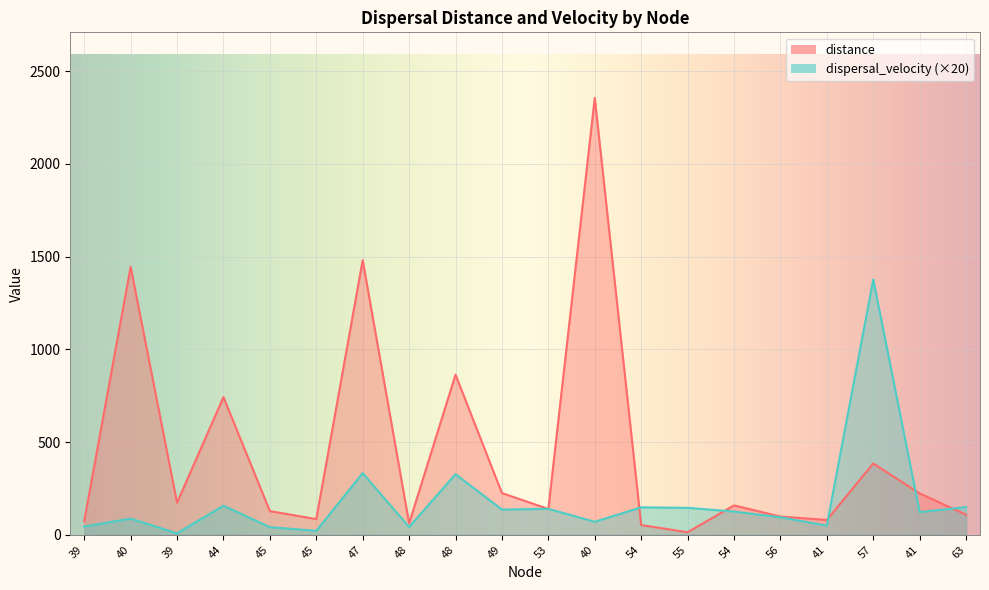

Rank the series by their average value, from lowest to highest.

dispersal_velocity (×20), distance